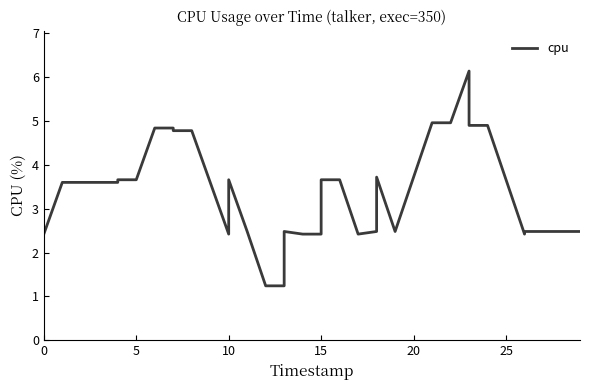

What is the smallest value displayed?

1.2